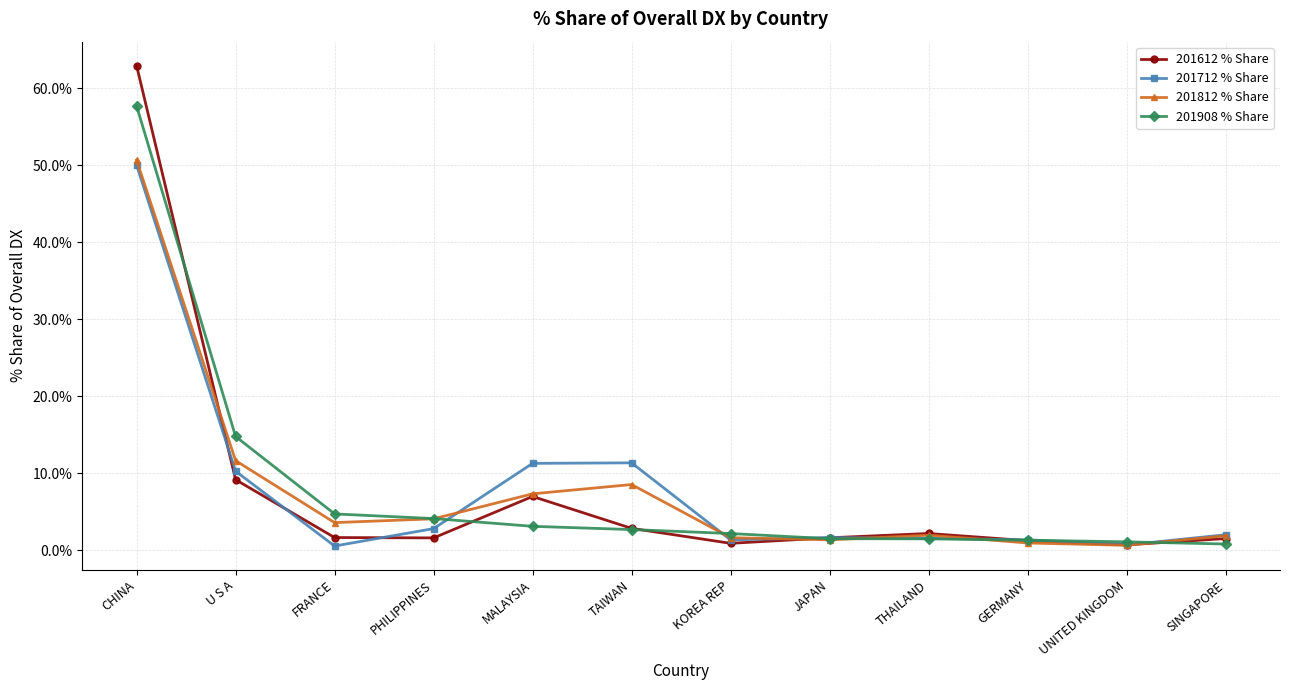

Which series has the widest spread of values?

201612 % Share